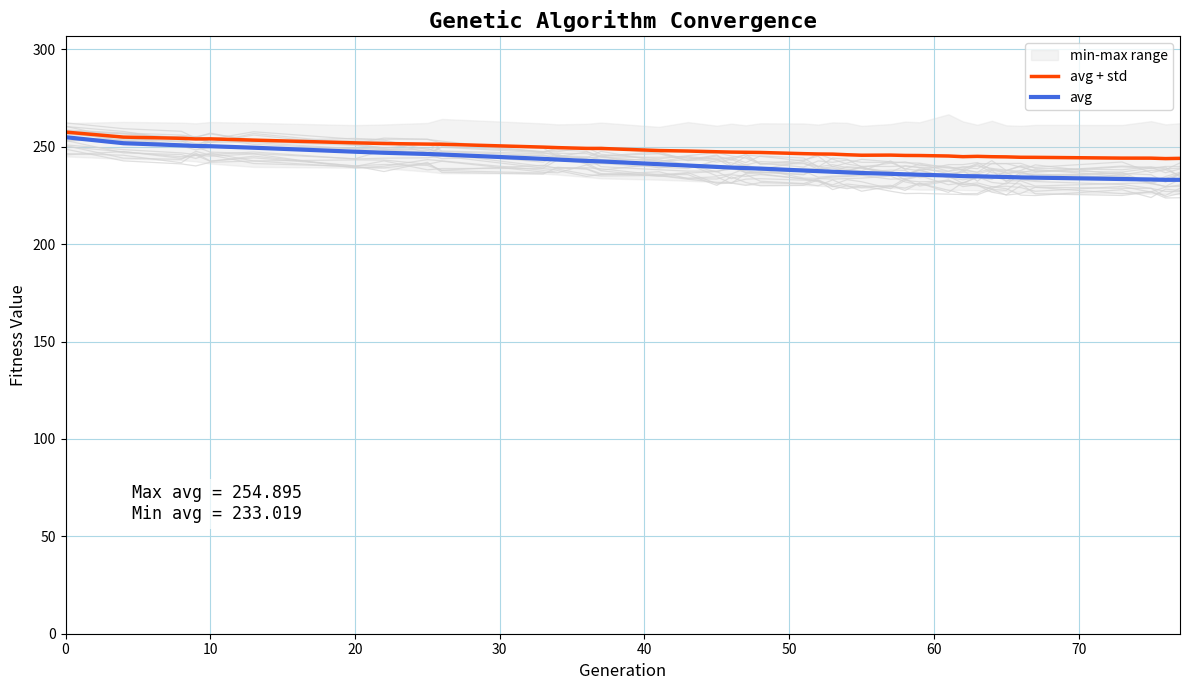

True or false: avg and avg + std cross at least once.

False